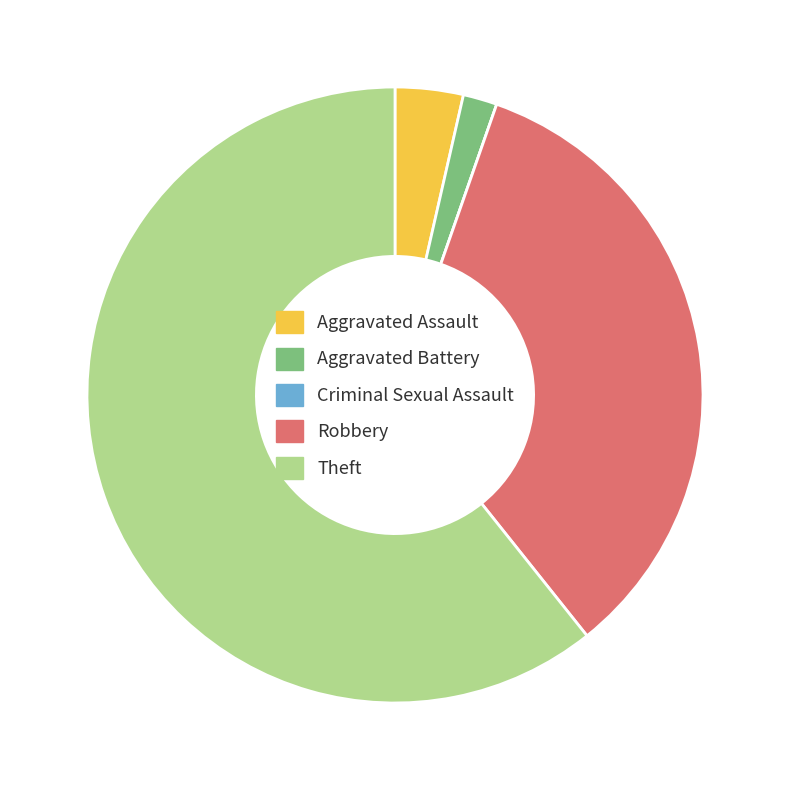

True or false: Robbery accounts for 21% of the total.

False